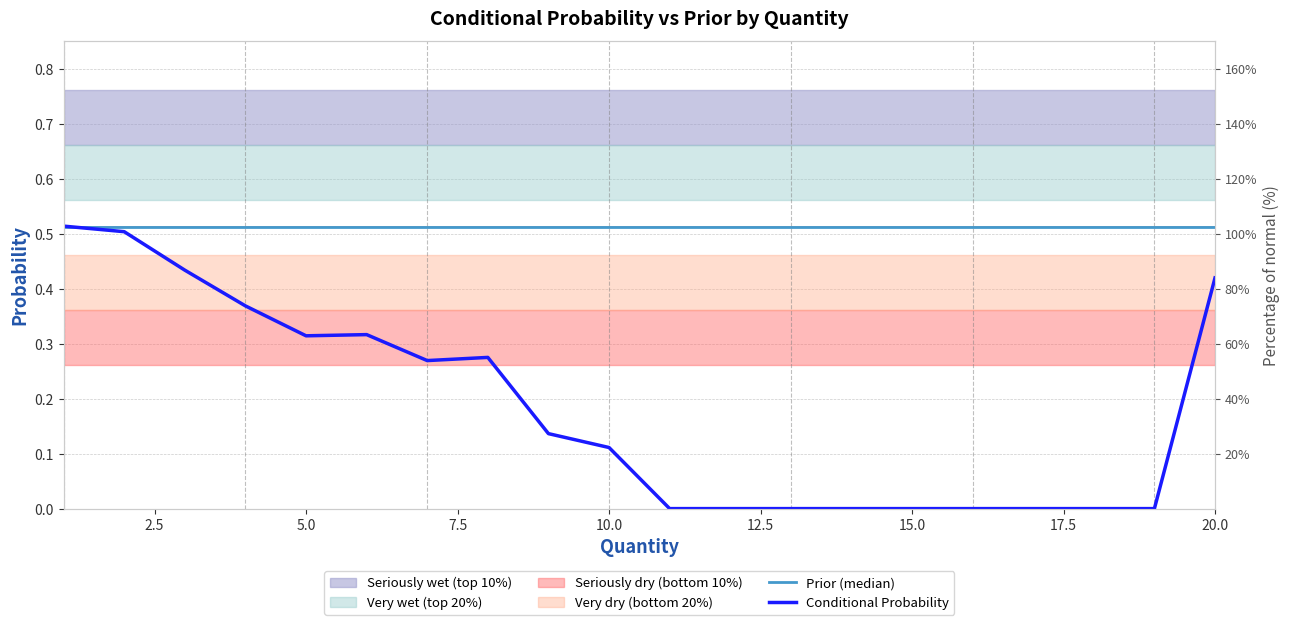

How many data points does each series have?

20